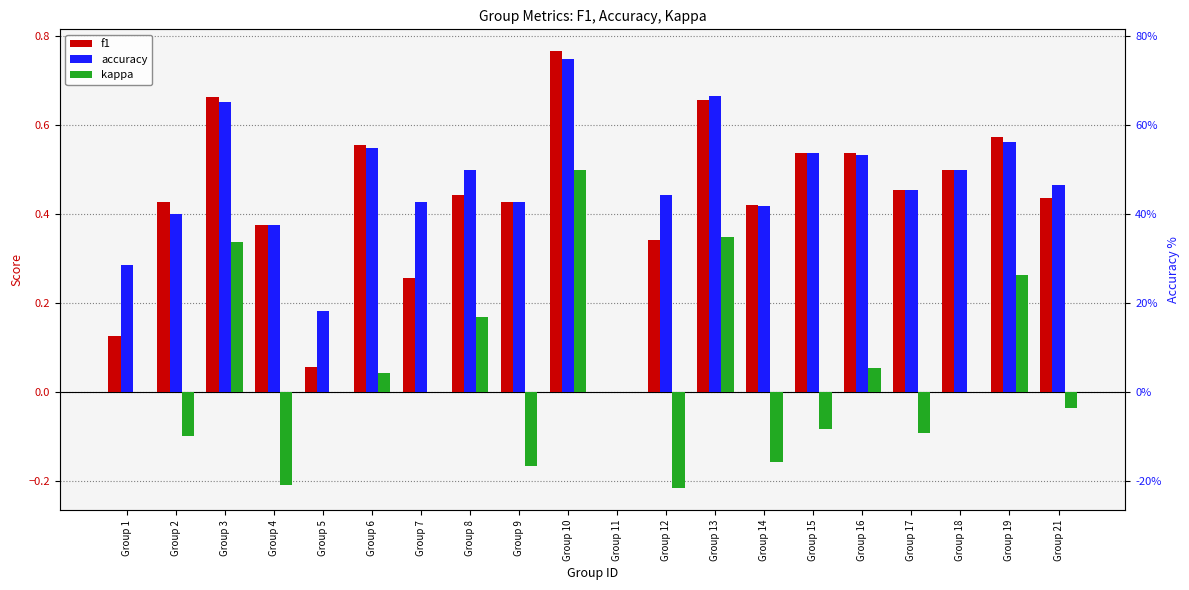

At which category does the chart reach its minimum across all series?

Group 12